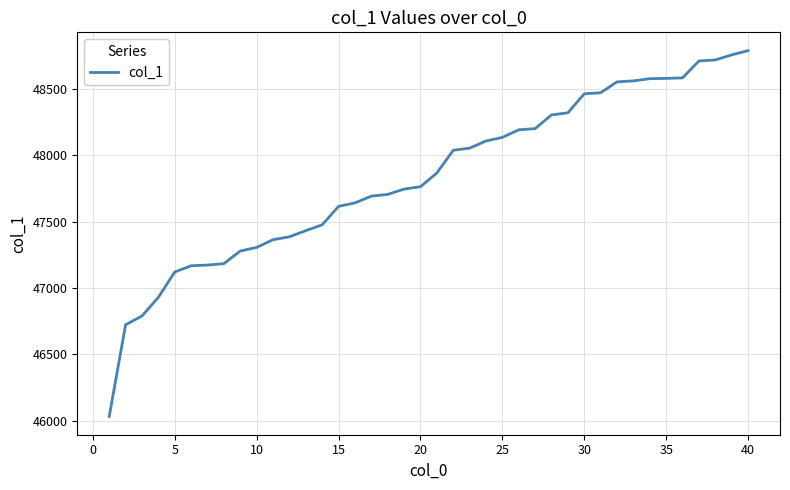

What is the smallest value displayed?

46033